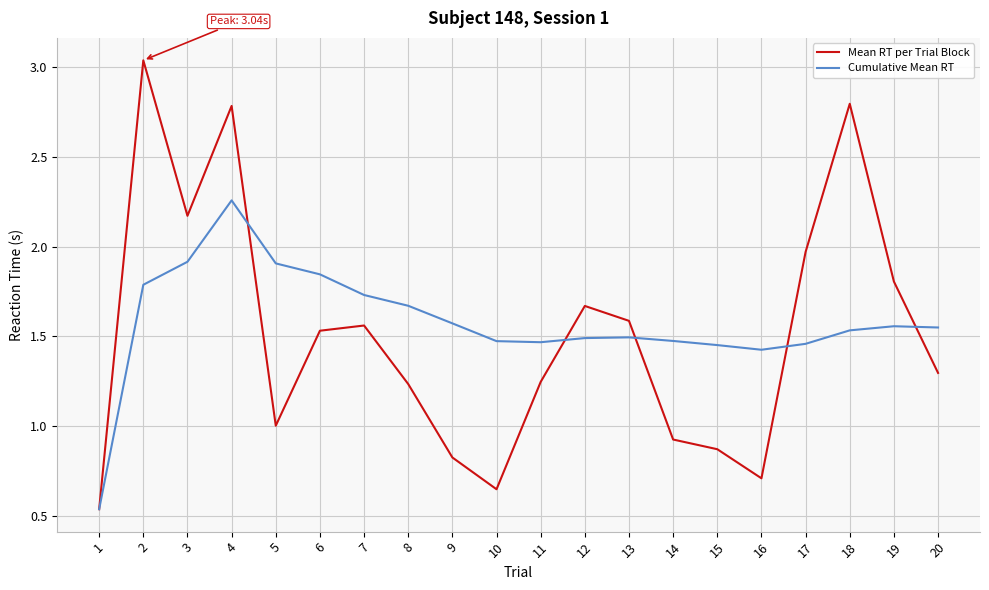

At which category does Mean RT per Trial Block reach its first local valley?

3